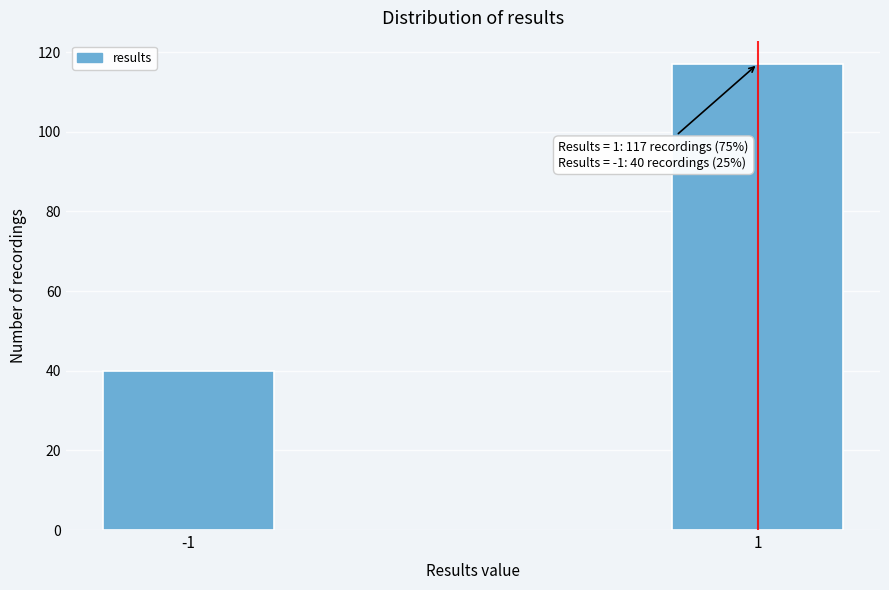

Reading left to right, extract all data points from this chart.

-1=40	1=117